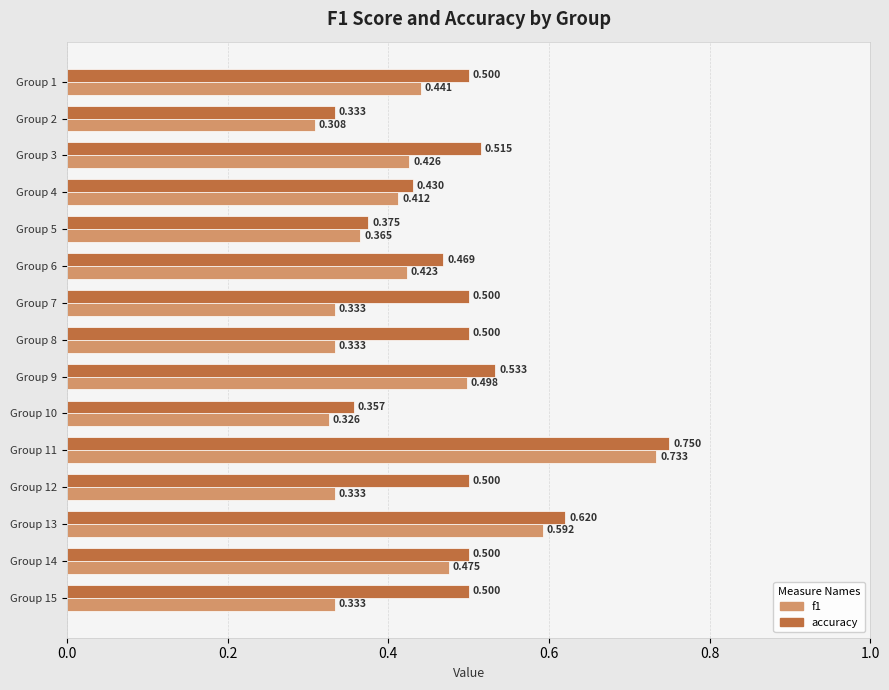

What is the average value of the accuracy series?

0.5